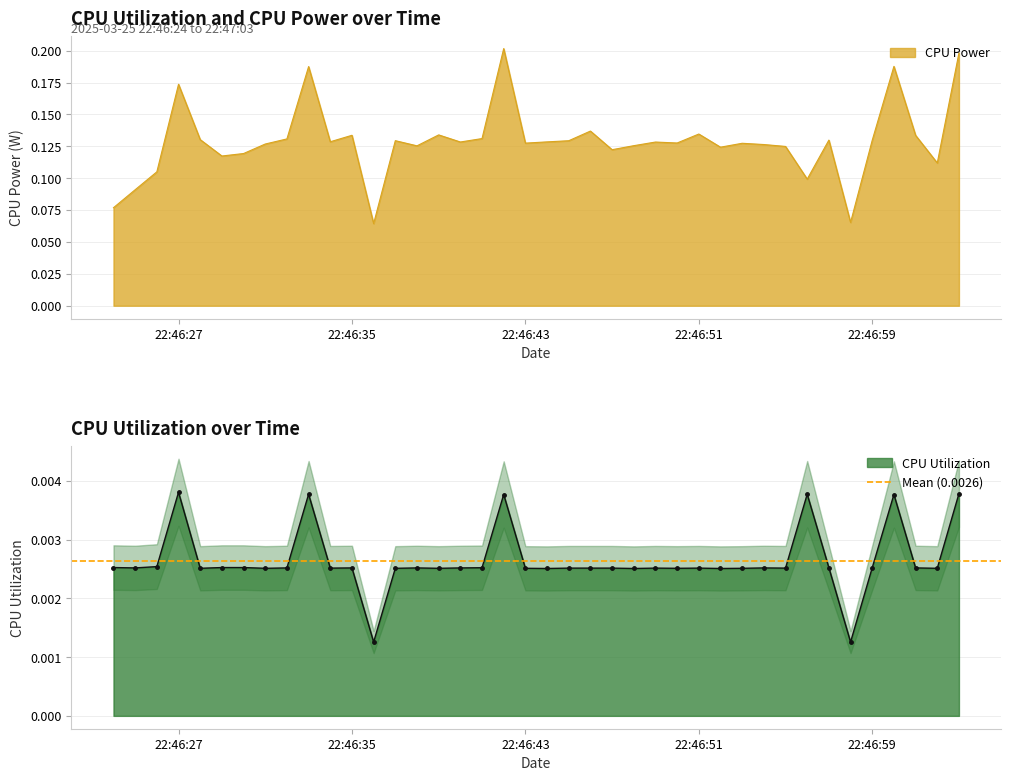

How many CPU Utilization values are between 0 and 1?

40